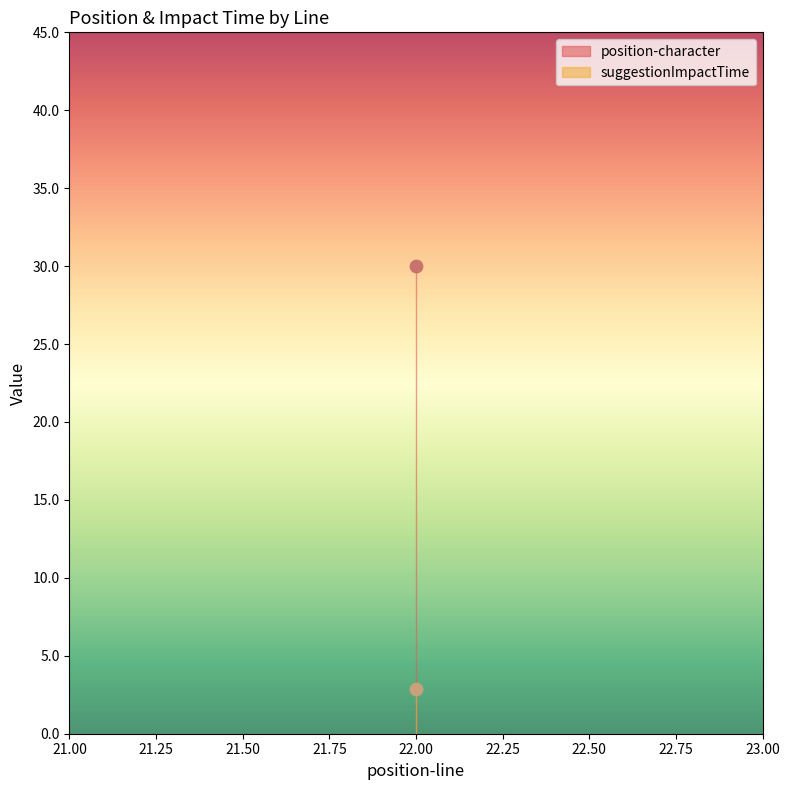

At which category is the sum across all series the highest?

22